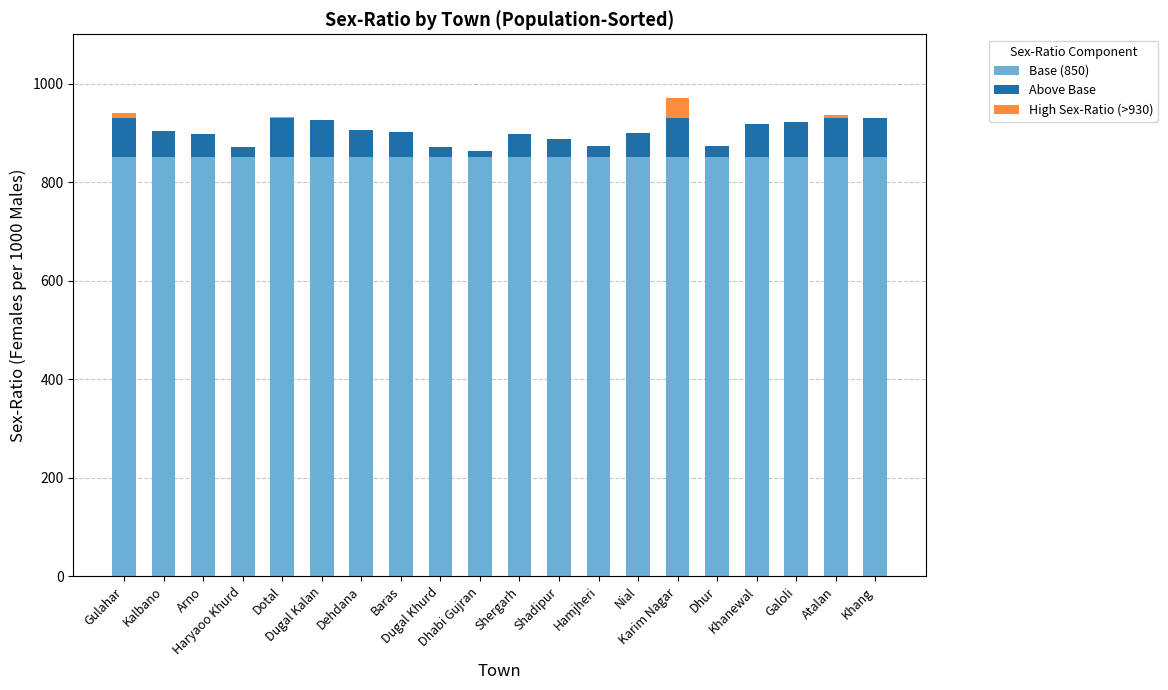

List the series in order of their peak value, lowest first.

High Sex-Ratio (>930), Above Base, Base (850)